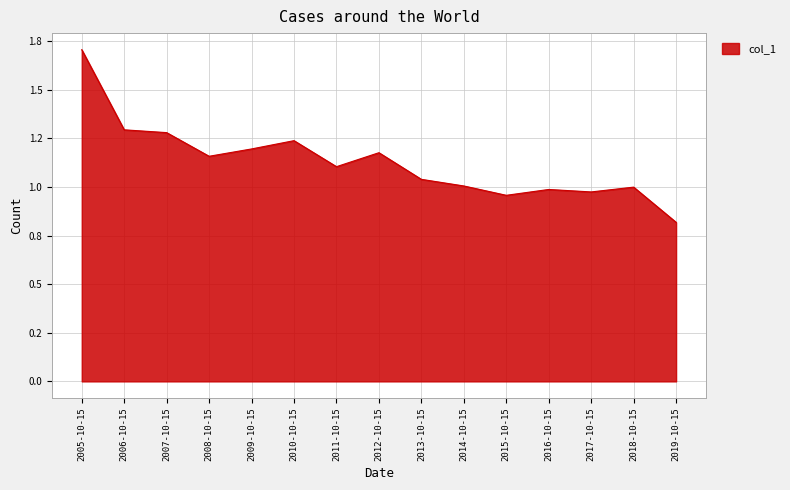

Does the chart have visible grid lines?

Yes